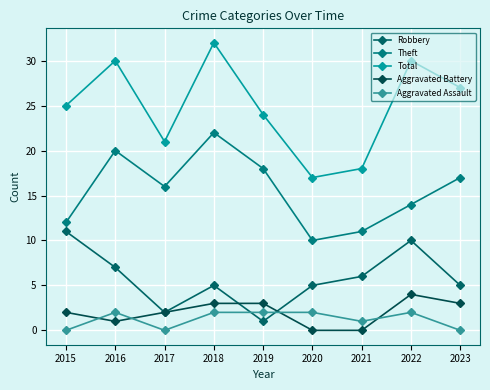

True or false: Aggravated Battery and Theft intersect in this chart.

False